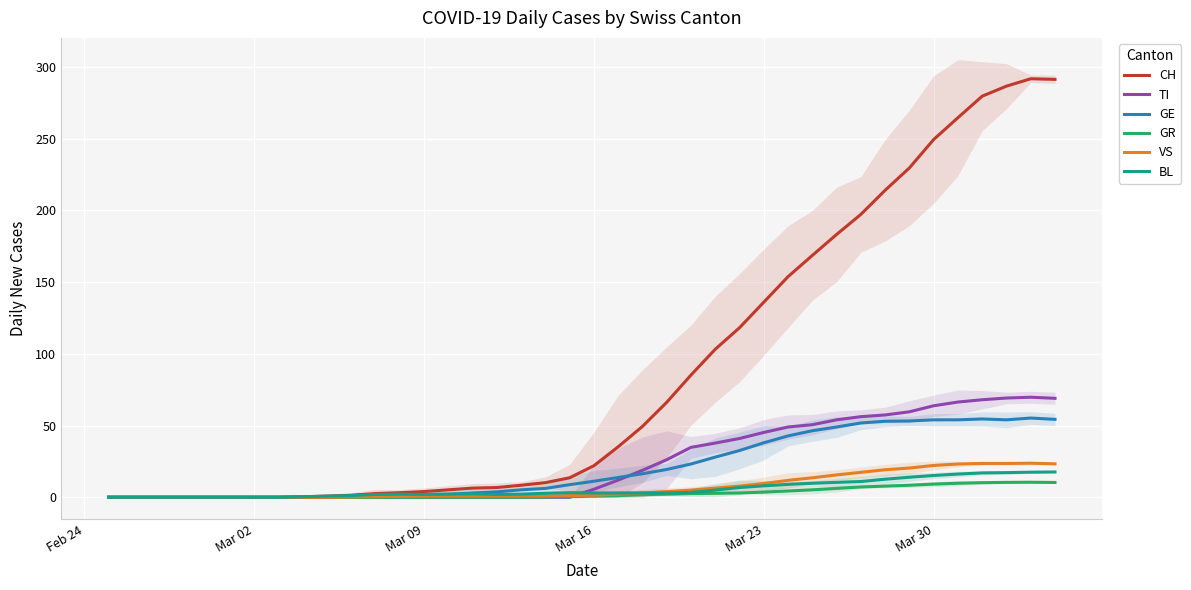

True or false: BL and VS intersect in this chart.

False